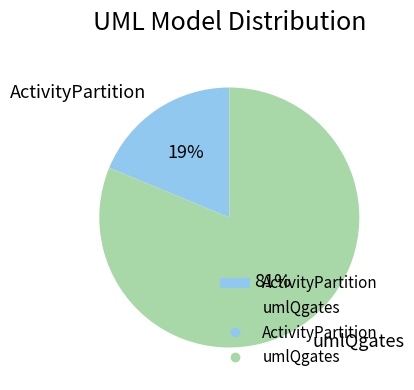

Combined, do umlQgates and ActivityPartition account for over 50%?

Yes